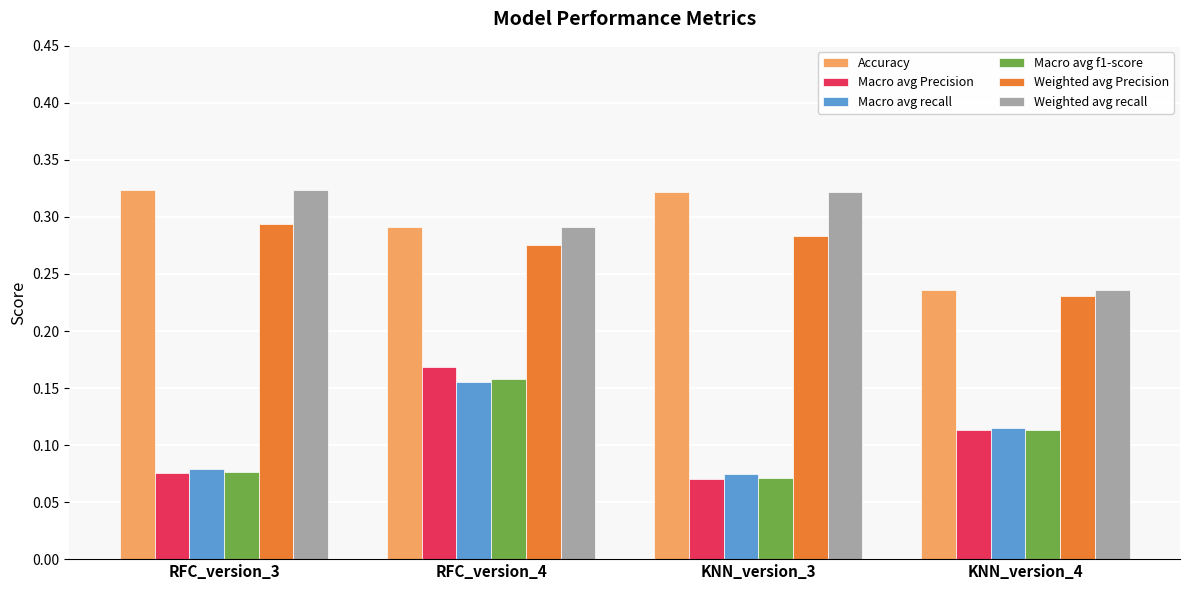

What is the sum of all Macro avg f1-score values?

0.4